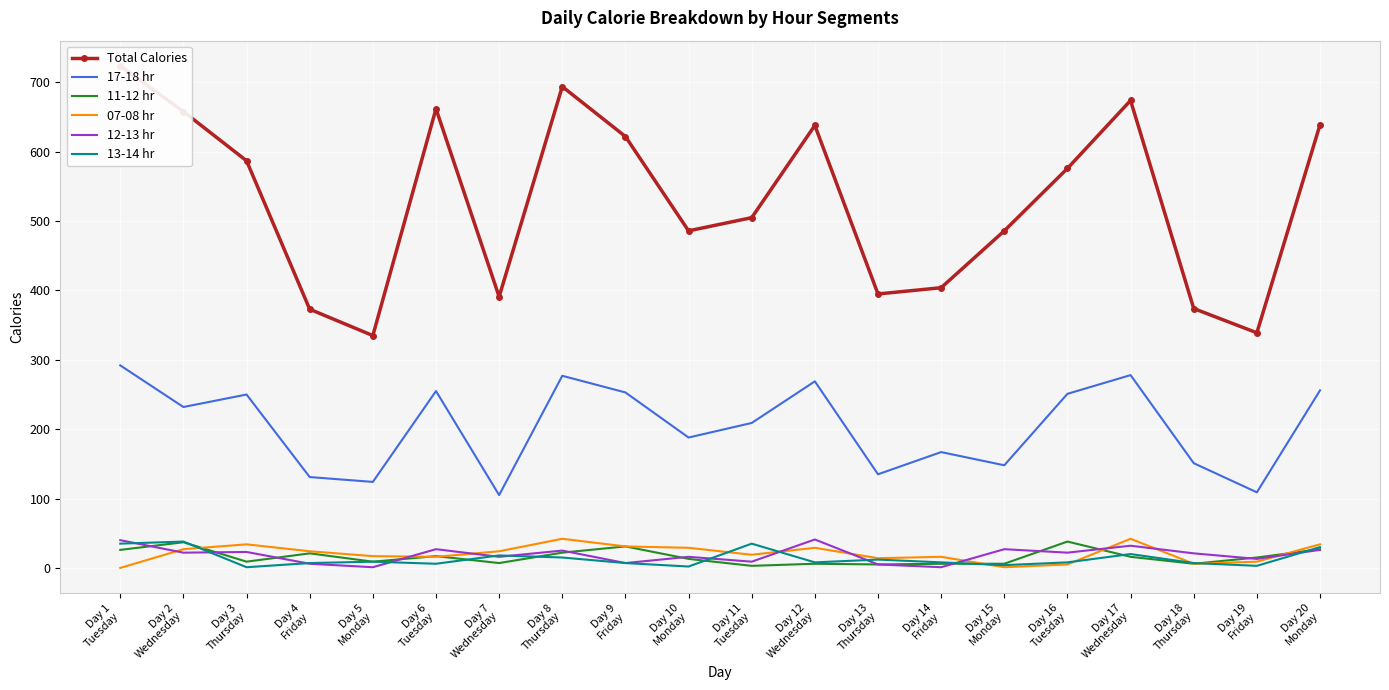

What is the spread (max minus min) of values at Day 7
Wednesday?

384